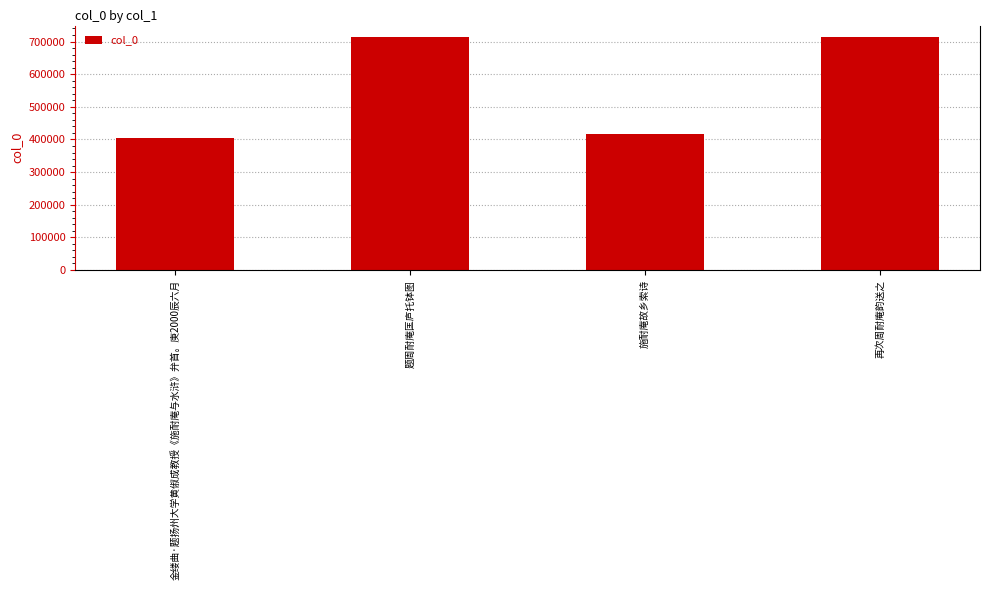

What is the difference between the values at 施耐庵故乡索诗 and 题周耐庵匡庐托钵图?

296820